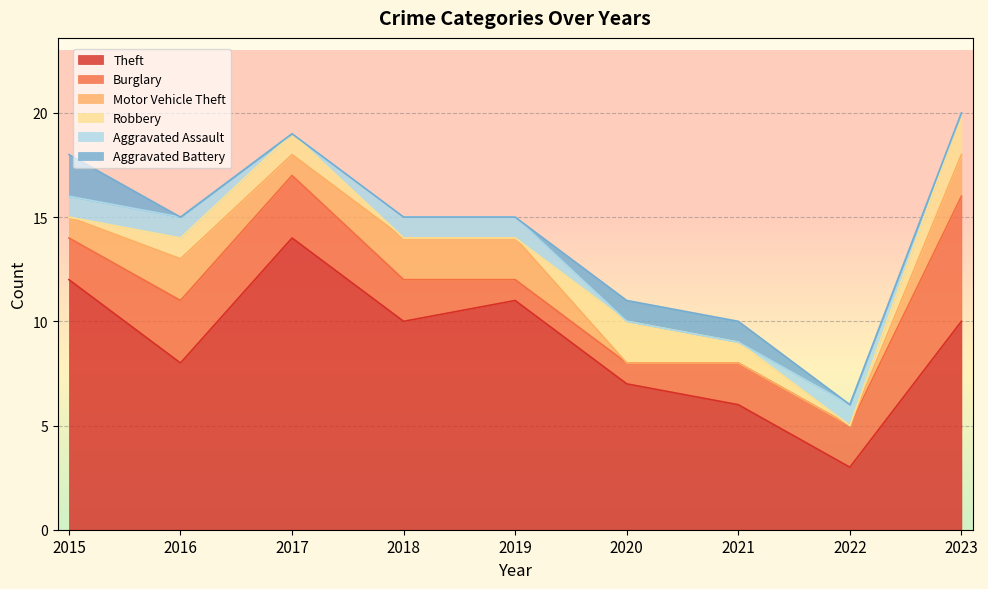

Reading left to right, extract all data points from this chart.

Theft: 12	8	14	10	11	7	6	3	10
Burglary: 2	3	3	2	1	1	2	2	6
Motor Vehicle Theft: 1	2	1	2	2	0	0	0	2
Robbery: 0	1	1	0	0	2	1	0	2
Aggravated Assault: 1	1	0	1	1	0	0	1	0
Aggravated Battery: 2	0	0	0	0	1	1	0	0